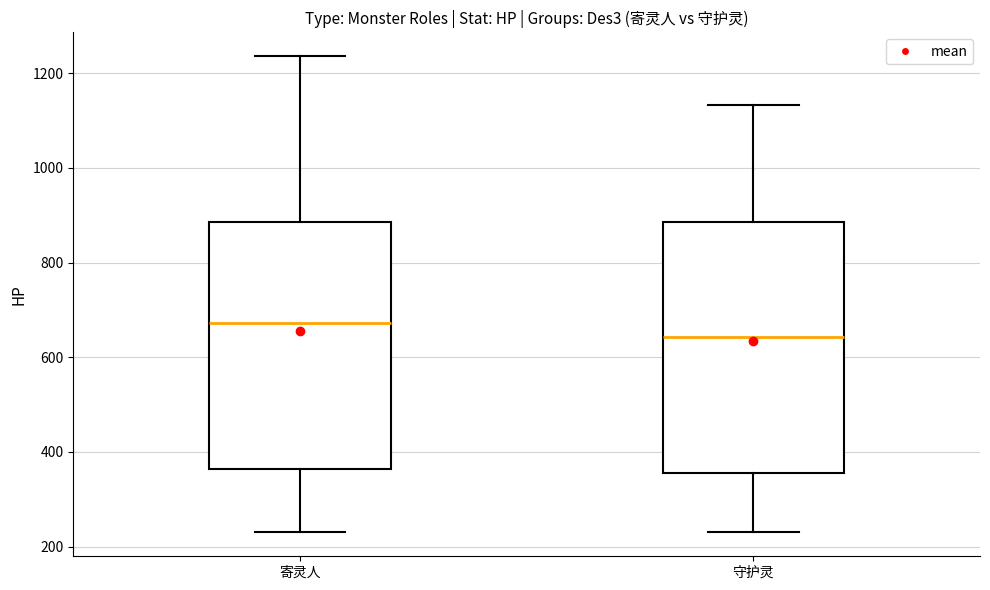

Reading left to right, read every box against the y-axis: the position of its median line, the range the box covers, and the ends of its whiskers. The values are not printed on the chart, so give them approximately, as read against the axis.

寄灵人: median 680, box 360 to 880, whiskers 240 to 1240
守护灵: median 640, box 360 to 880, whiskers 240 to 1140